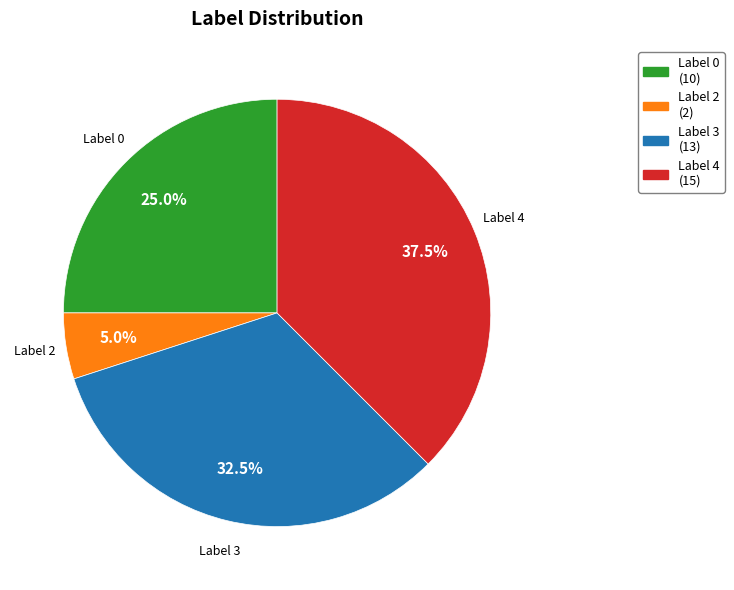

Does any single category account for the majority?

No